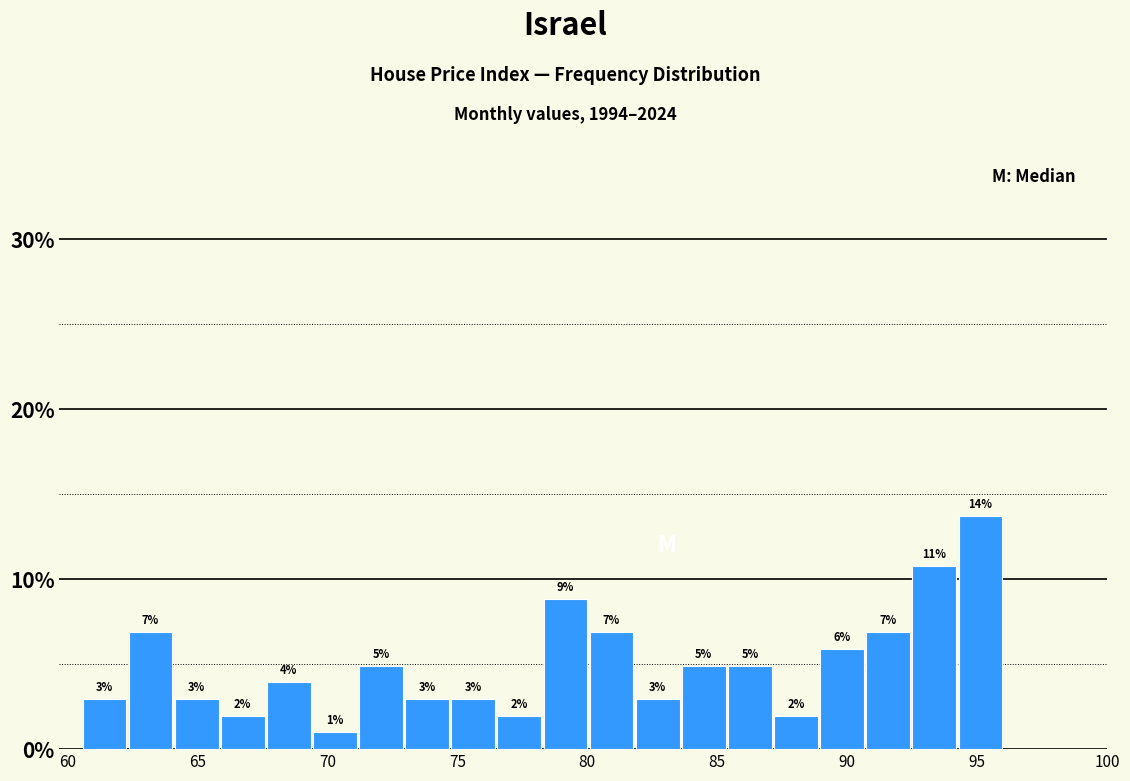

Around what value on the x-axis is the tallest bar? Give the approximate position of its centre, as read against the axis.

95.0